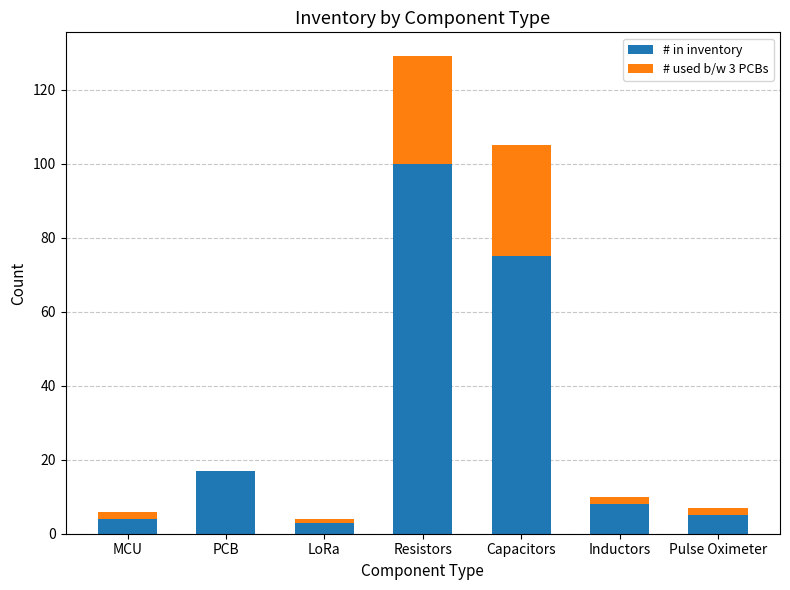

Reading right to left, transcribe the values for # in inventory.

Pulse Oximeter=5	Inductors=8	Capacitors=75	Resistors=100	LoRa=3	PCB=17	MCU=4